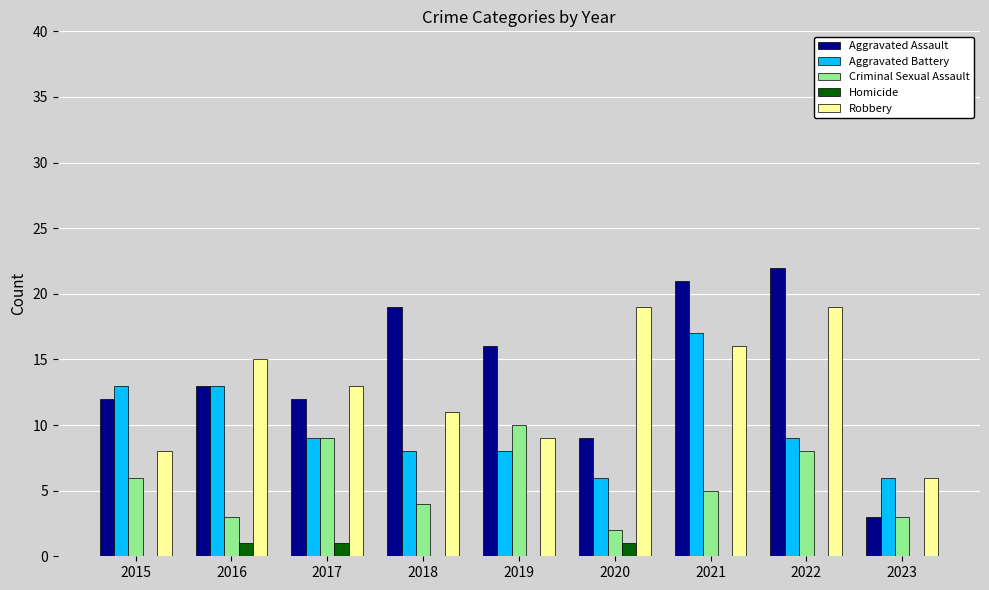

Is the value of Aggravated Assault at 2015 greater than the value of Robbery at 2019?

Yes